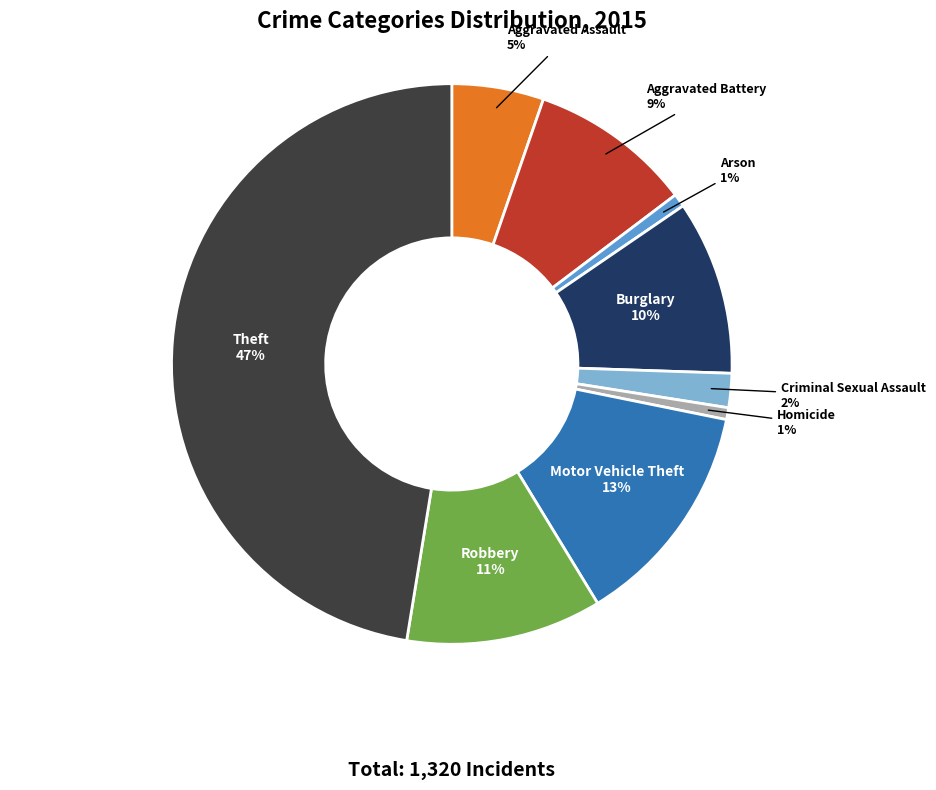

Do Theft and Arson together represent more than half of the pie?

No